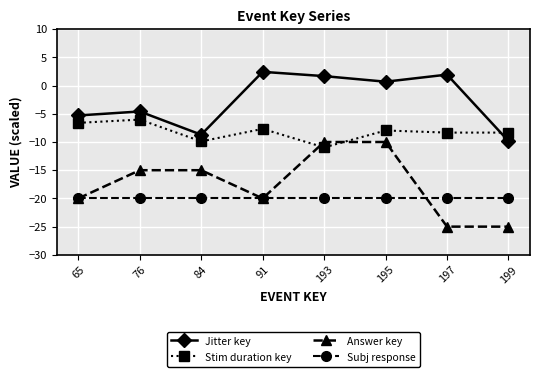

At which category is the sum across all series the highest?

195